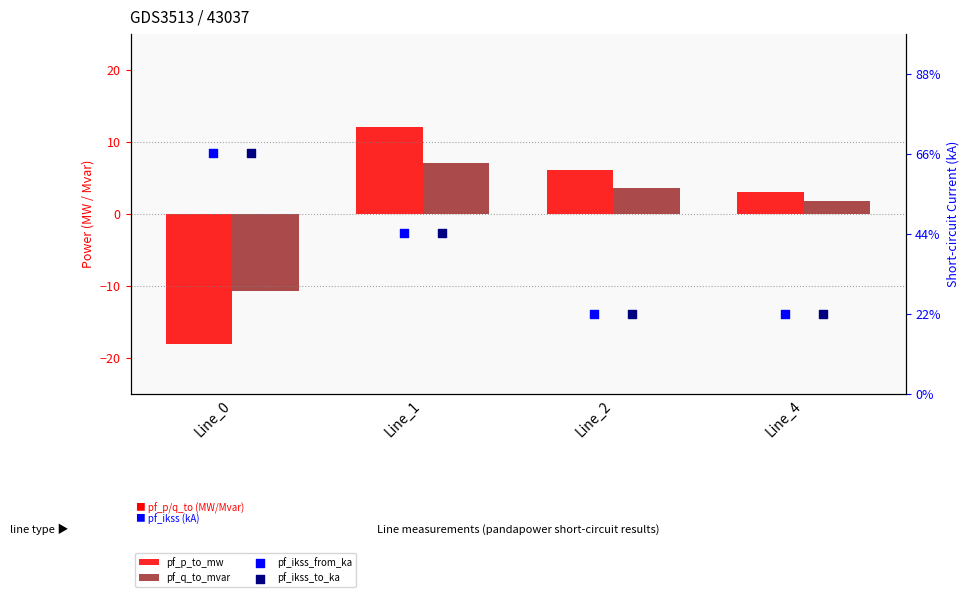

What are all the series names shown in the legend?

pf_p_to_mw, pf_q_to_mvar, pf_ikss_from_ka, pf_ikss_to_ka